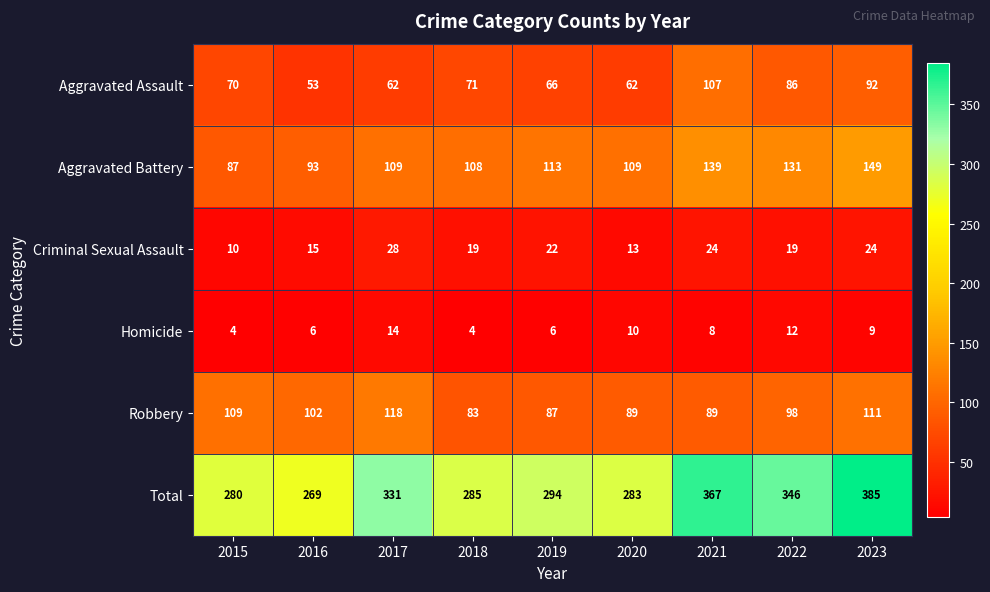

How many categories are shown in the chart?

9